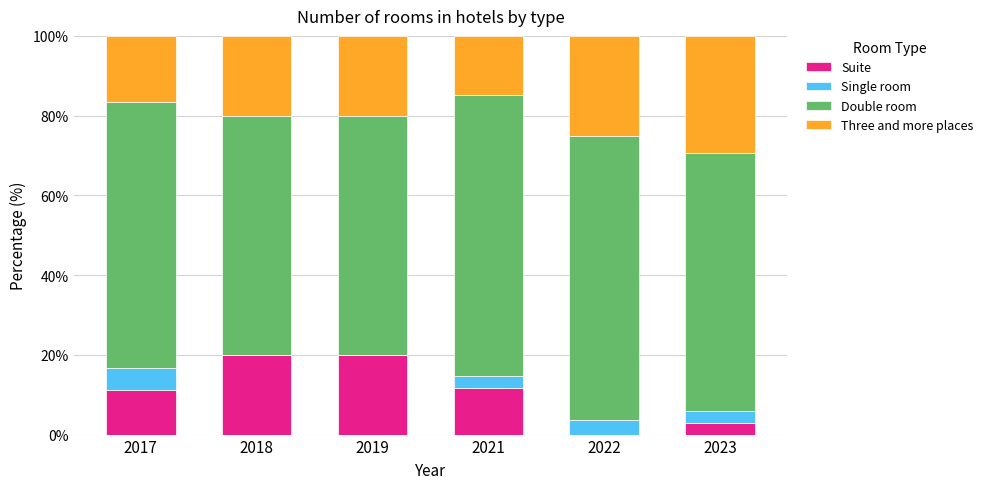

True or false: Suite has a value of 11.8 at 2021.

True